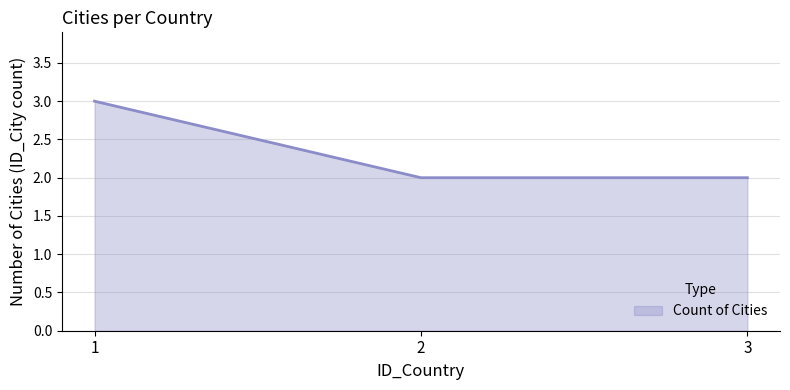

What is the ratio of the value at 1 to the value at 3?

1.5